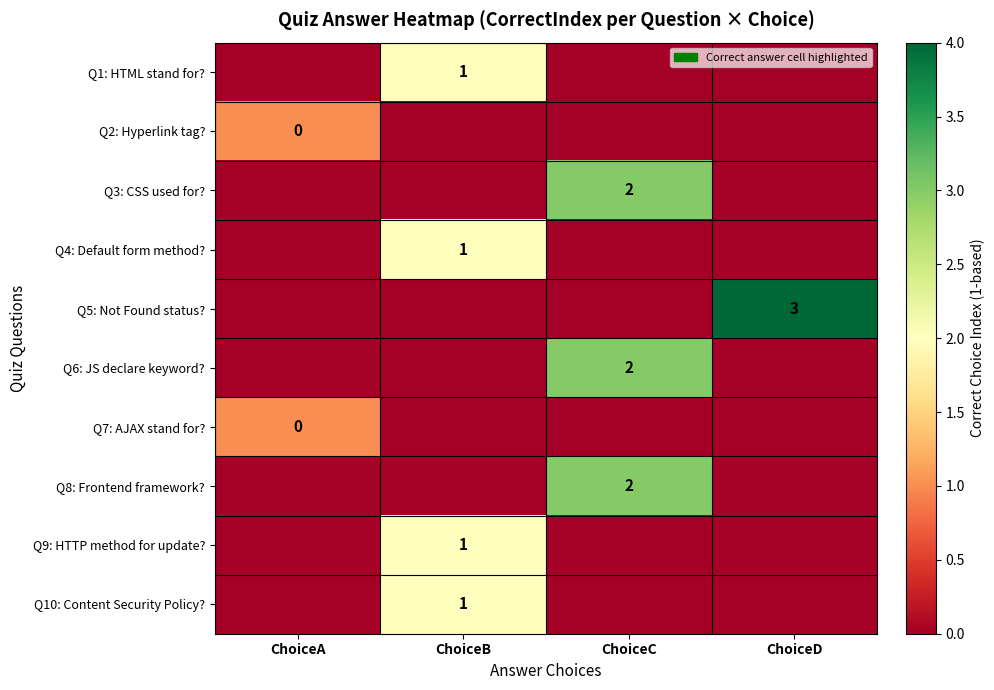

The Q4: Default form method? series shows 1 at ChoiceB. True or false?

True